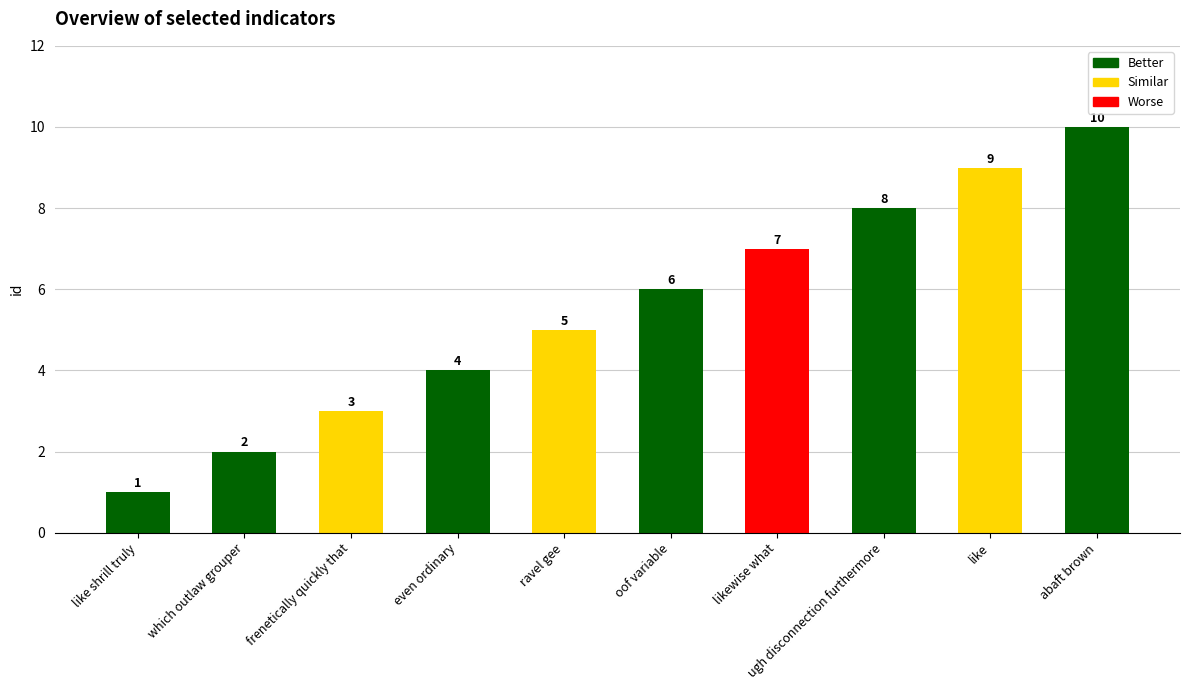

What is the average value?

6